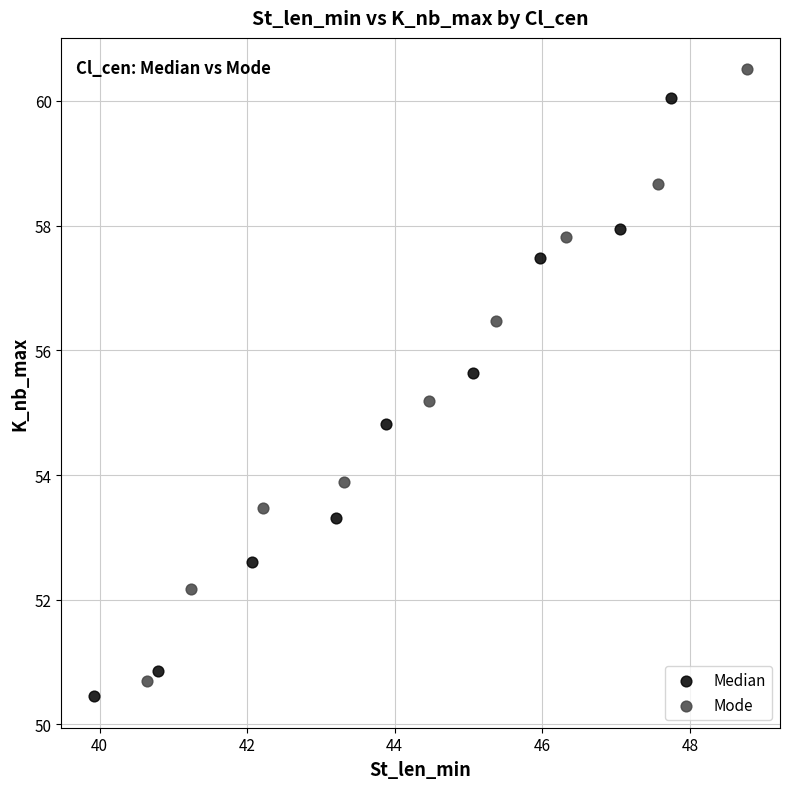

Which series has the widest spread of Y values?

Mode